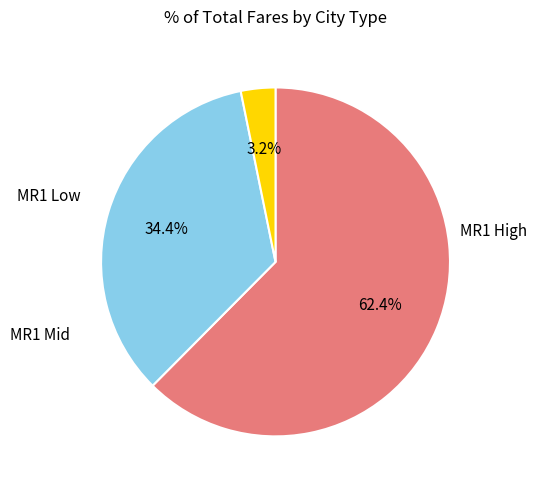

To the nearest percent, what is the difference between the largest and smallest slice percentages?

59%